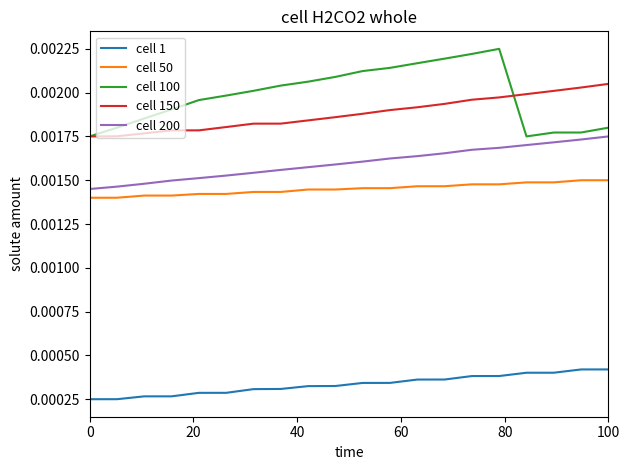

After their last crossing, which series has the higher values: cell 100 or cell 150?

cell 150